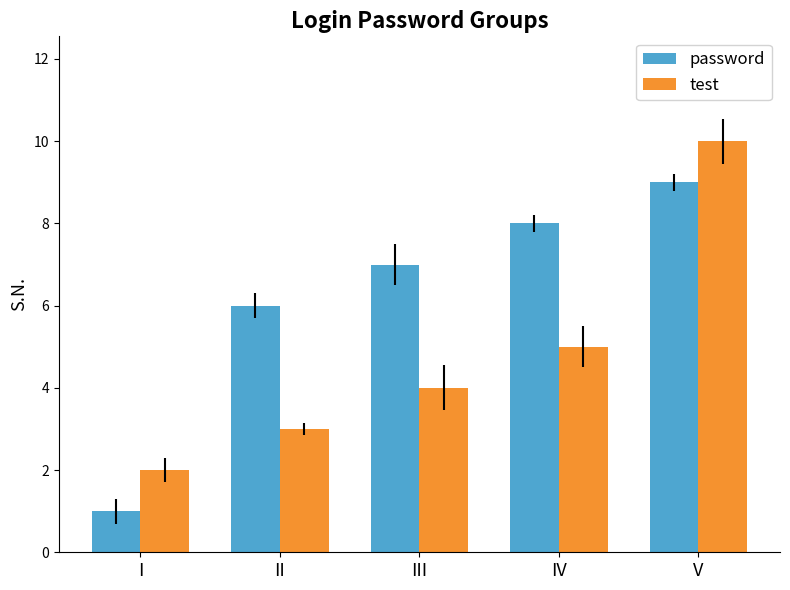

Between III and V, which series saw the biggest shift?

test